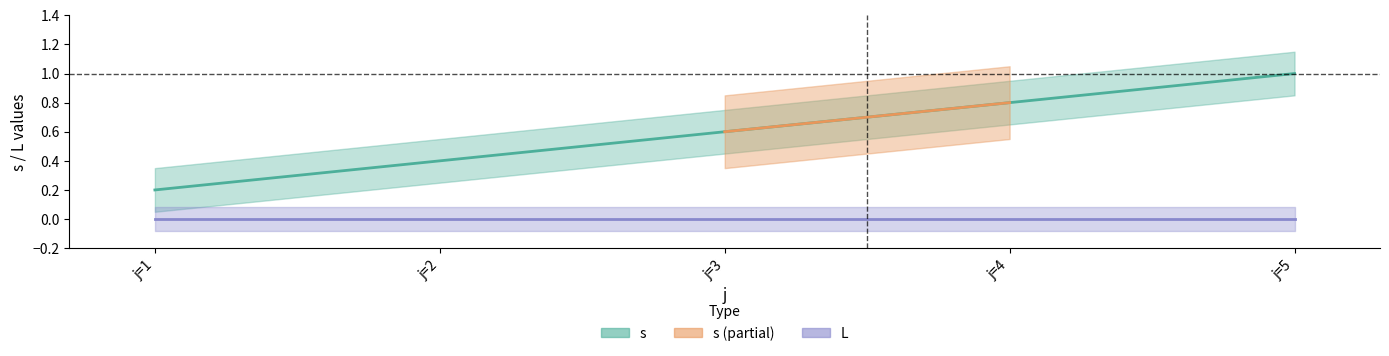

List the labels in order of value, largest first.

j=5, j=4, j=3, j=2, j=1